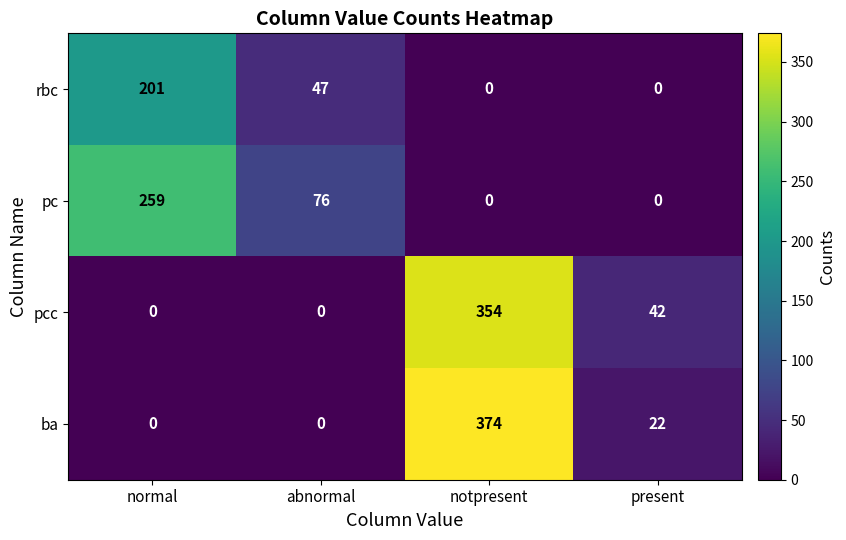

Rank the series by their maximum value, from lowest to highest.

rbc, pc, pcc, ba